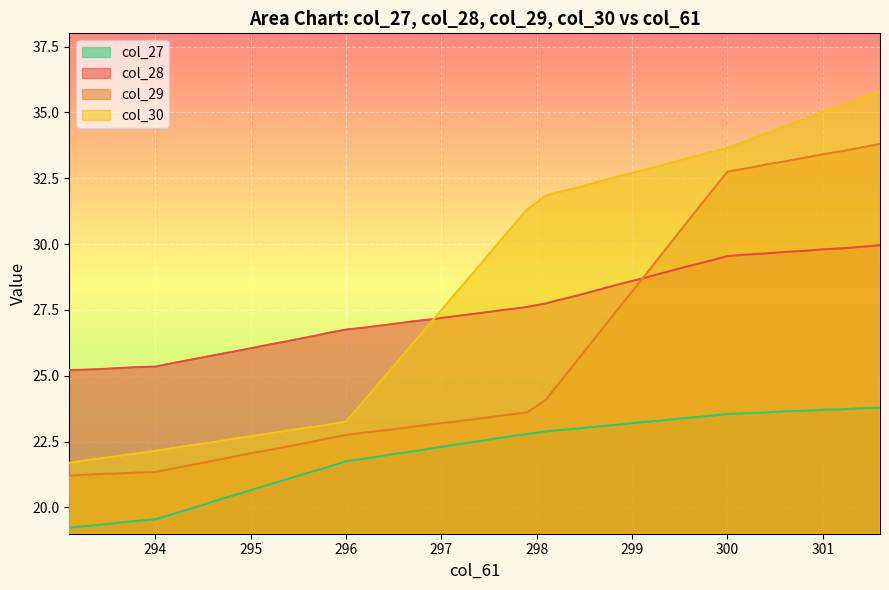

At how many categories does at least one series exceed 33?

11